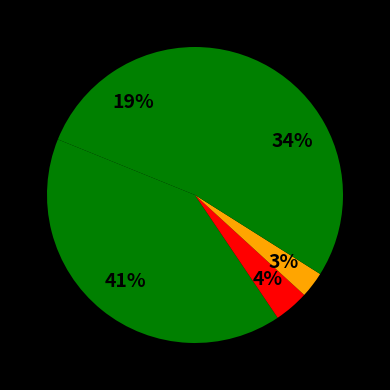

Count the number of slices in the pie.

5